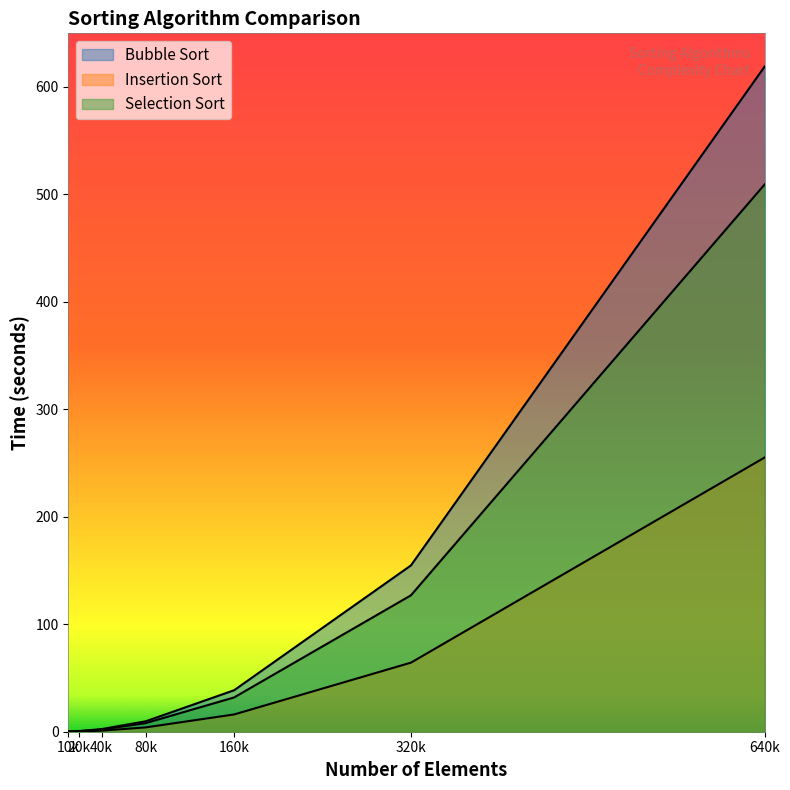

Does the chart display data point markers on the line(s)?

No